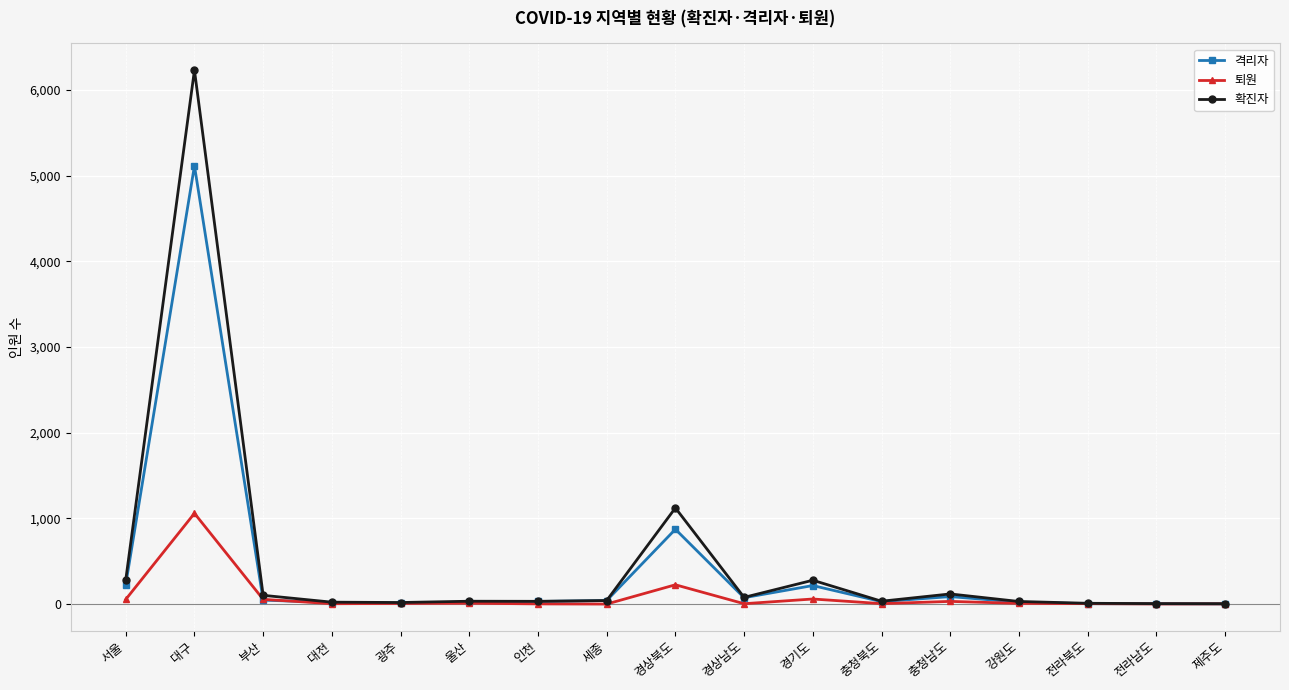

What is the minimum value for 격리자?

2